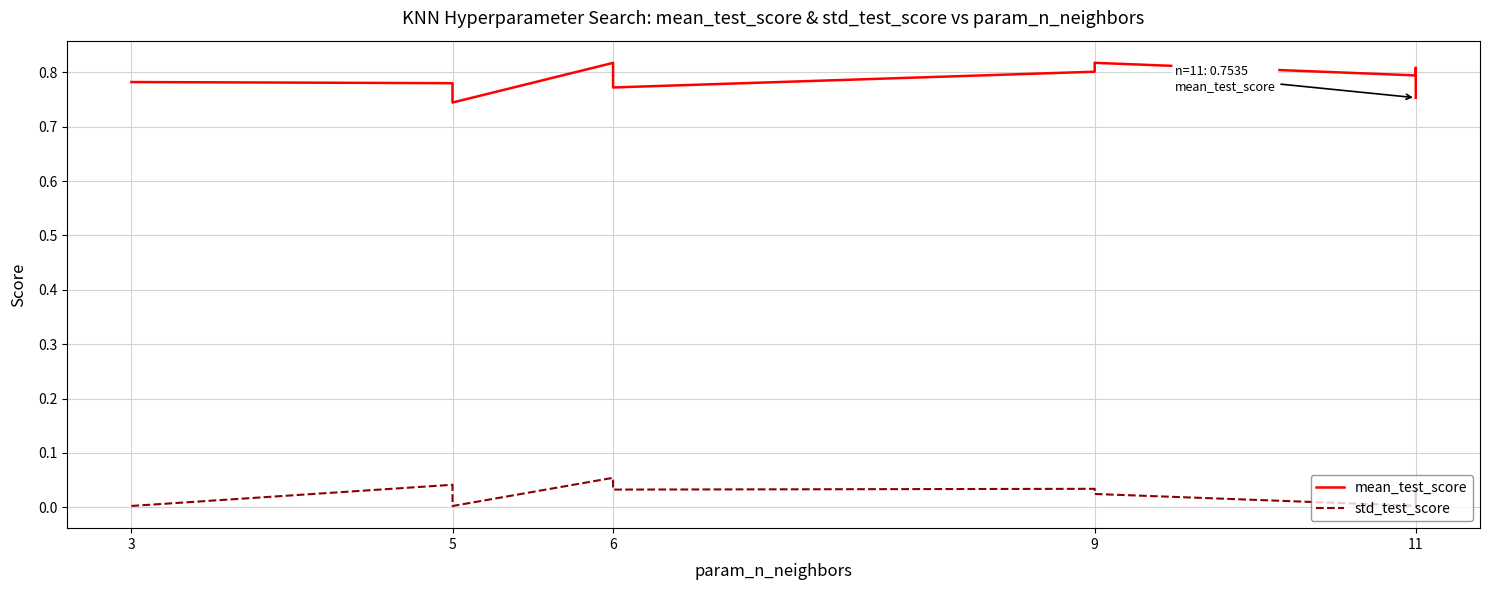

At 11, list the series in order from smallest to largest.

std_test_score, mean_test_score